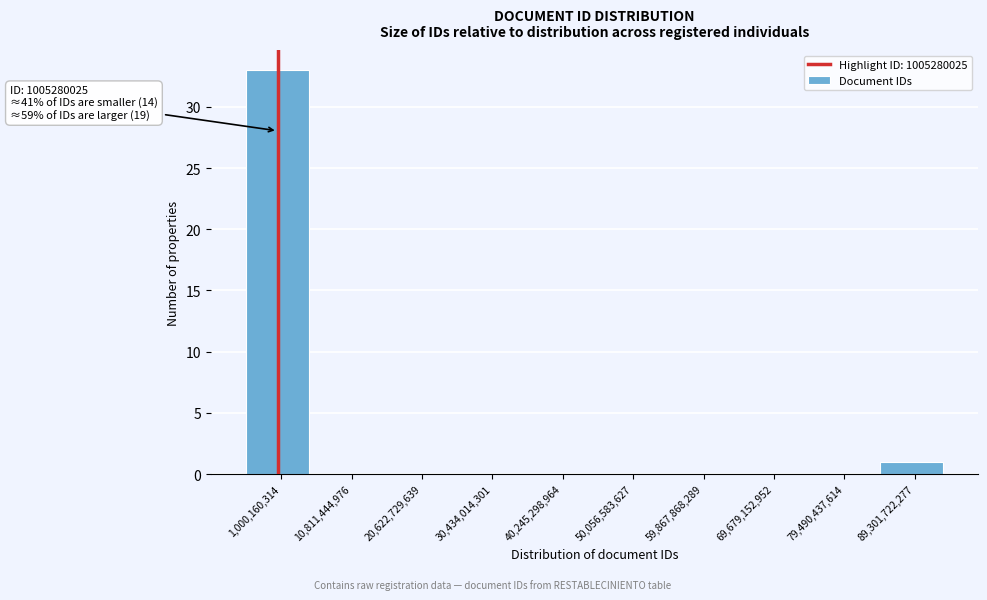

Reading right to left, what are all the values shown in this chart?

89,301,722,277=1	79,490,437,614=0	69,679,152,952=0	59,867,868,289=0	50,056,583,627=0	40,245,298,964=0	30,434,014,301=0	20,622,729,639=0	10,811,444,976=0	1,000,160,314=33